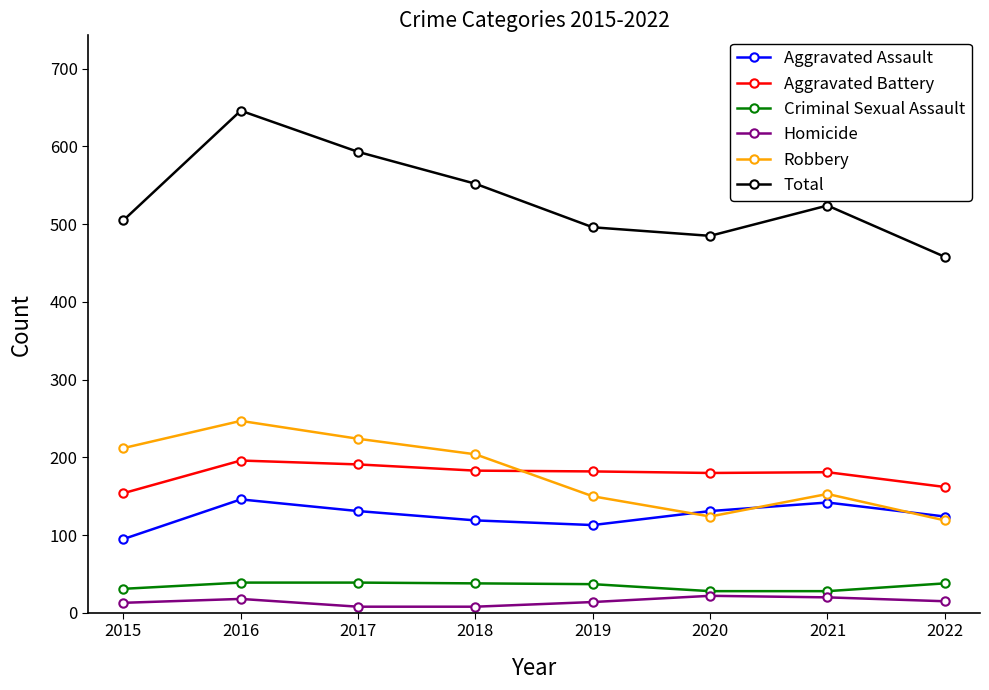

What is the sum of the Aggravated Battery values at 2021 and 2019?

363